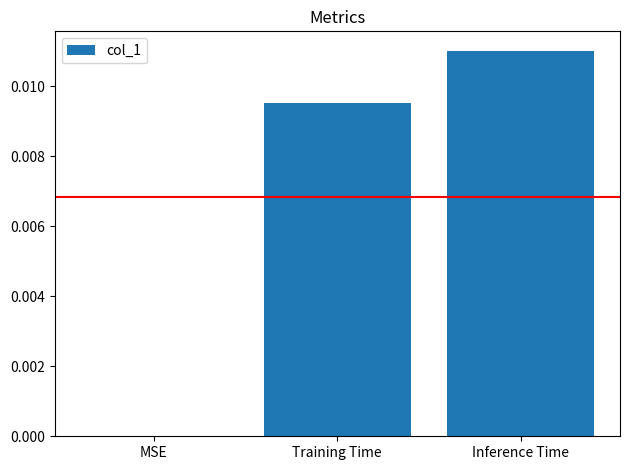

The chart shows a value of 0.0 at MSE. True or false?

True